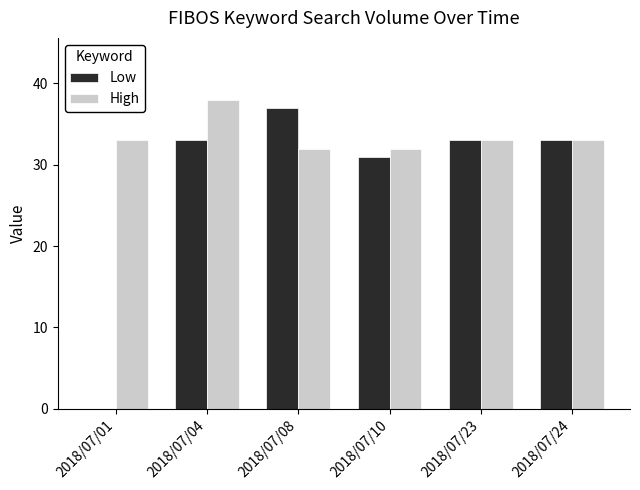

How many series are shown in this chart?

2